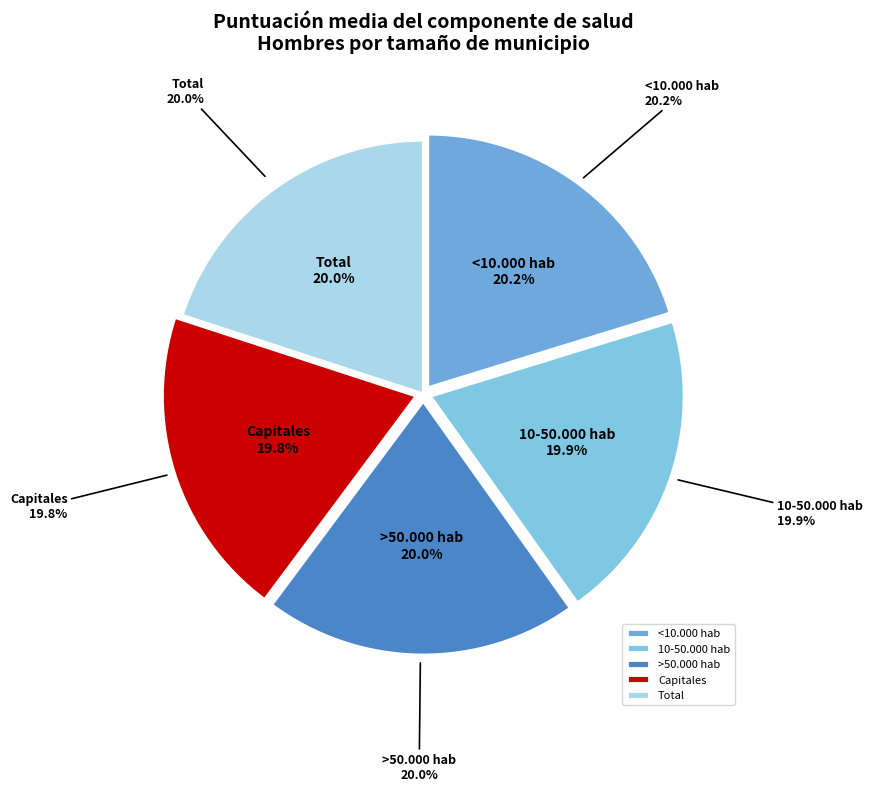

Which category has the biggest portion of the pie?

<10.000 hab